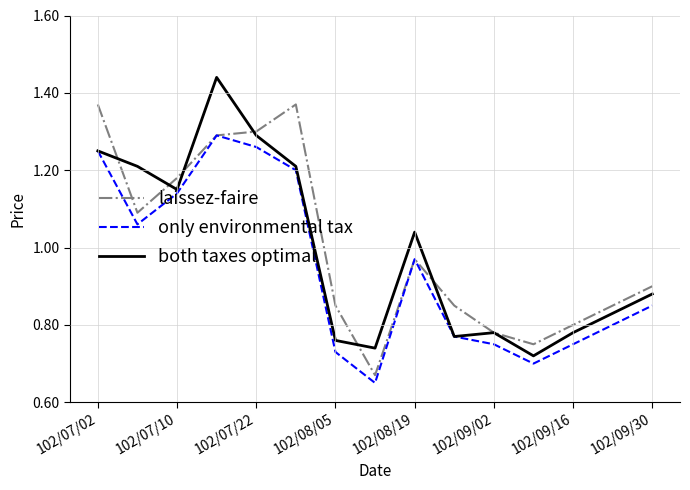

Rank the series by their maximum value, from lowest to highest.

only environmental tax, laissez-faire, both taxes optimal